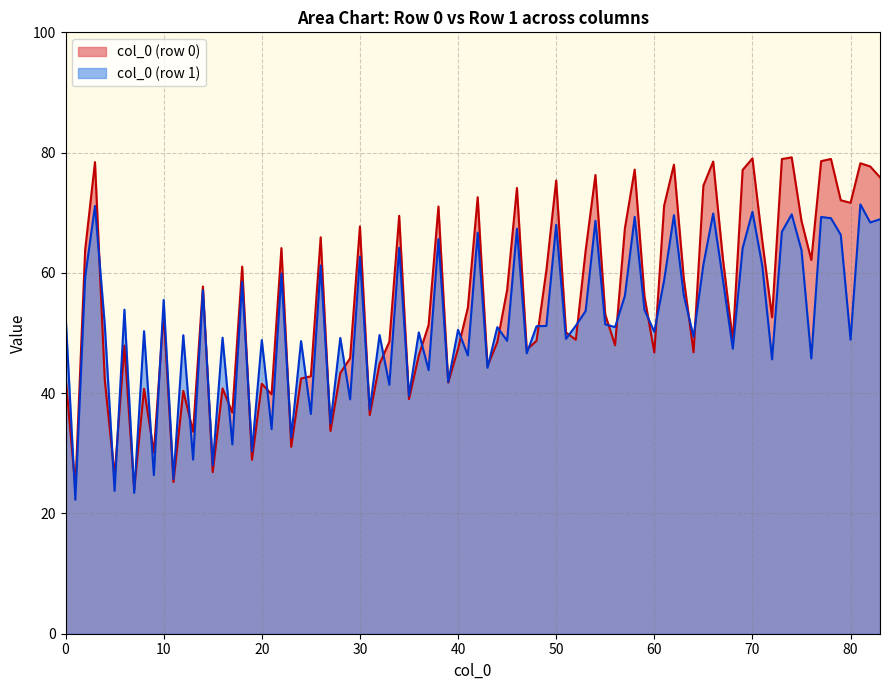

At 0, list the series in order from smallest to largest.

col_0 (row 0), col_0 (row 1)